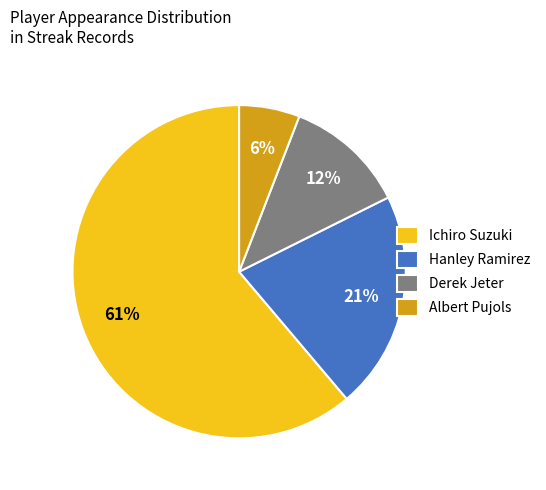

Count the number of slices in the pie.

4